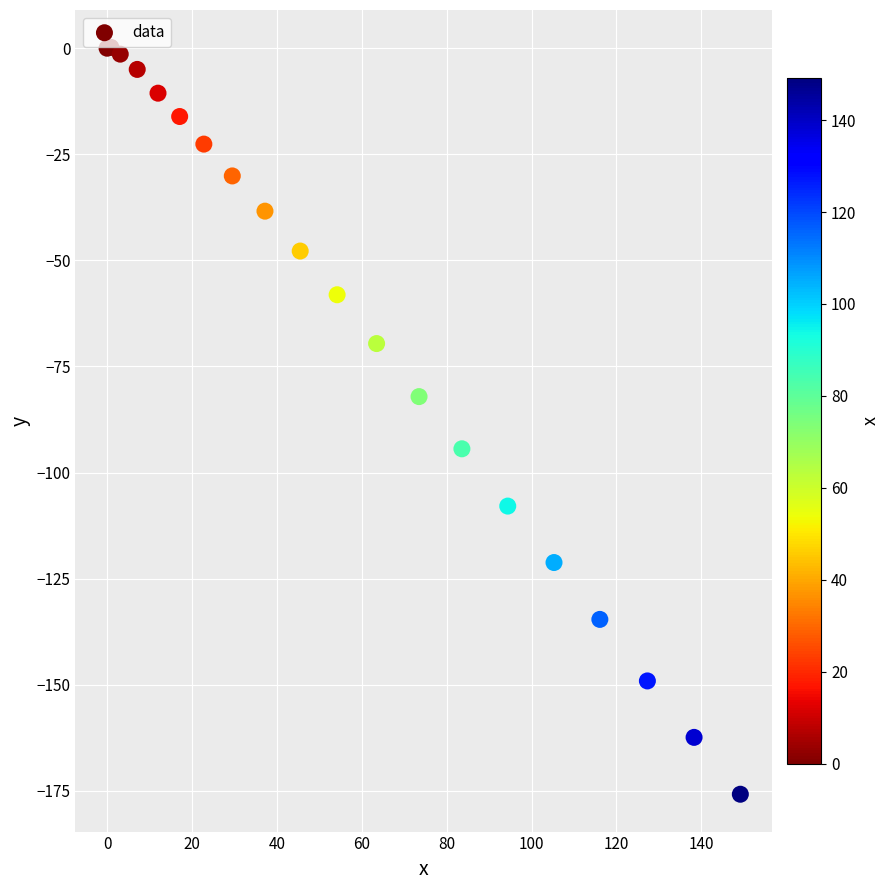

What Y value in the scatter plot is closest to -87?

-82.1